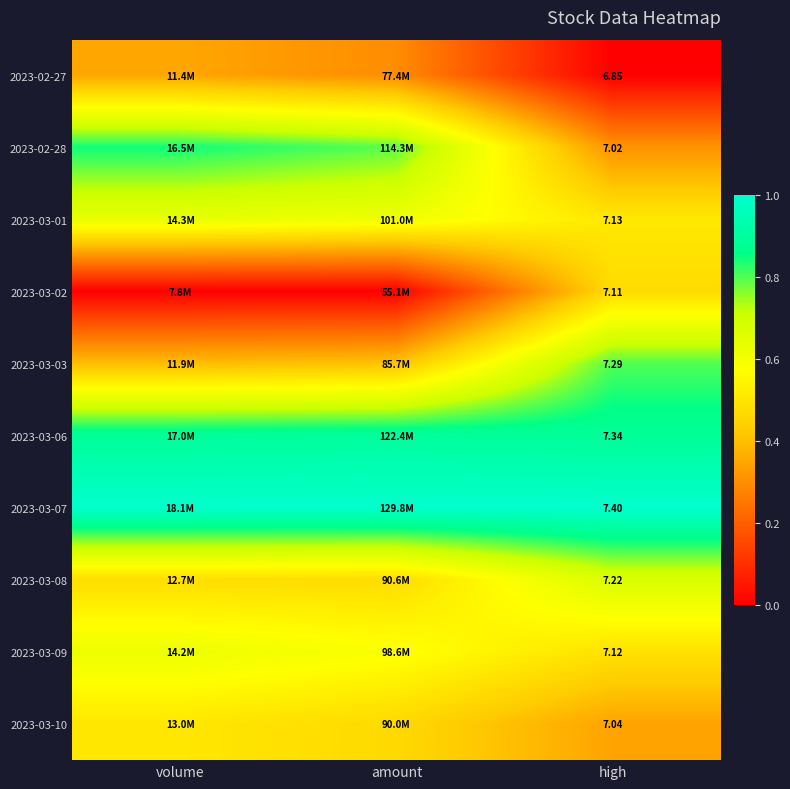

At which label does 2023-03-10 reach its minimum?

high